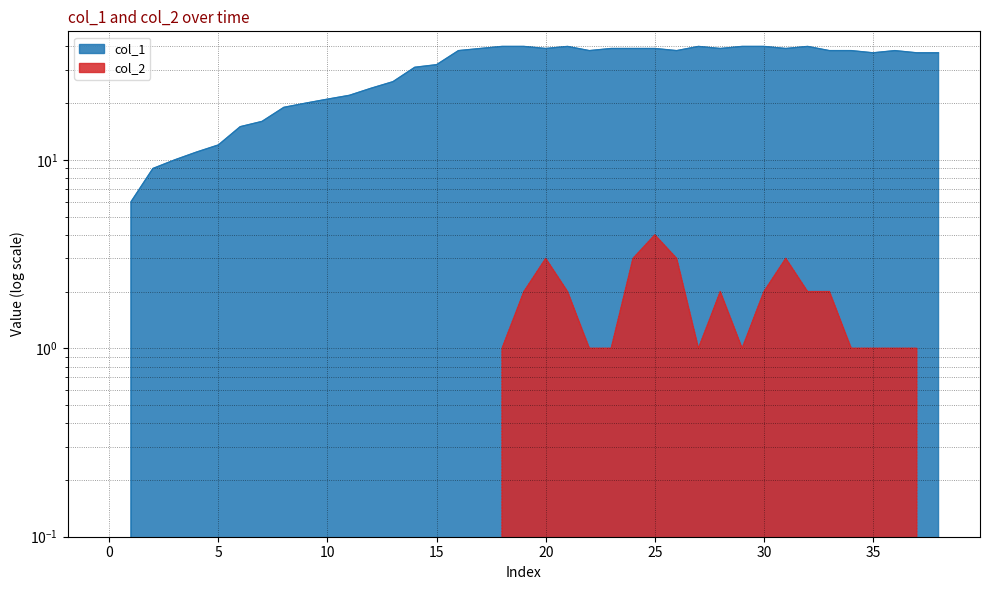

List the series in order of their overall mean, highest first.

col_1, col_2